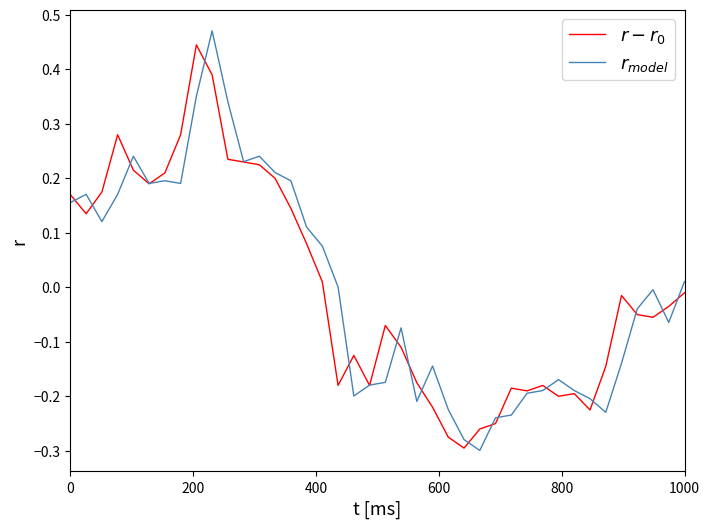

True or false: $r_{model}$ and $r - r_0$ cross at least once.

True